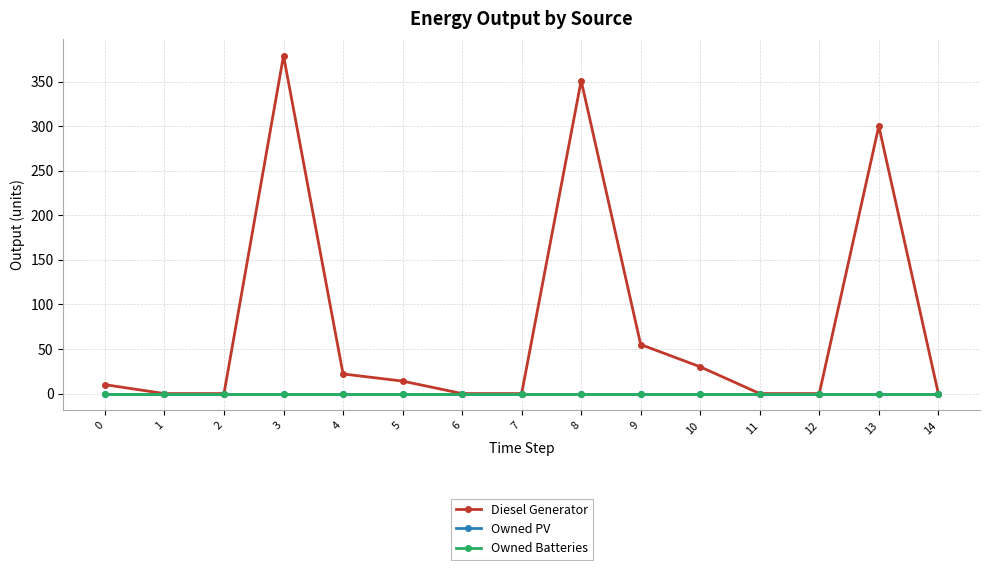

Does the chart have visible grid lines?

Yes